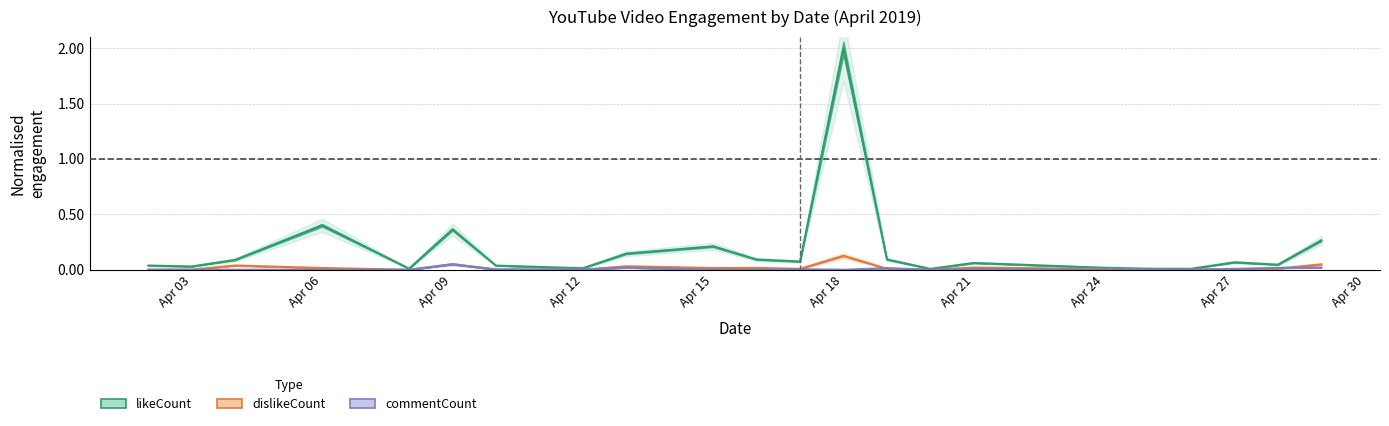

True or false: commentCount has more than 0 points higher than both neighbors.

True